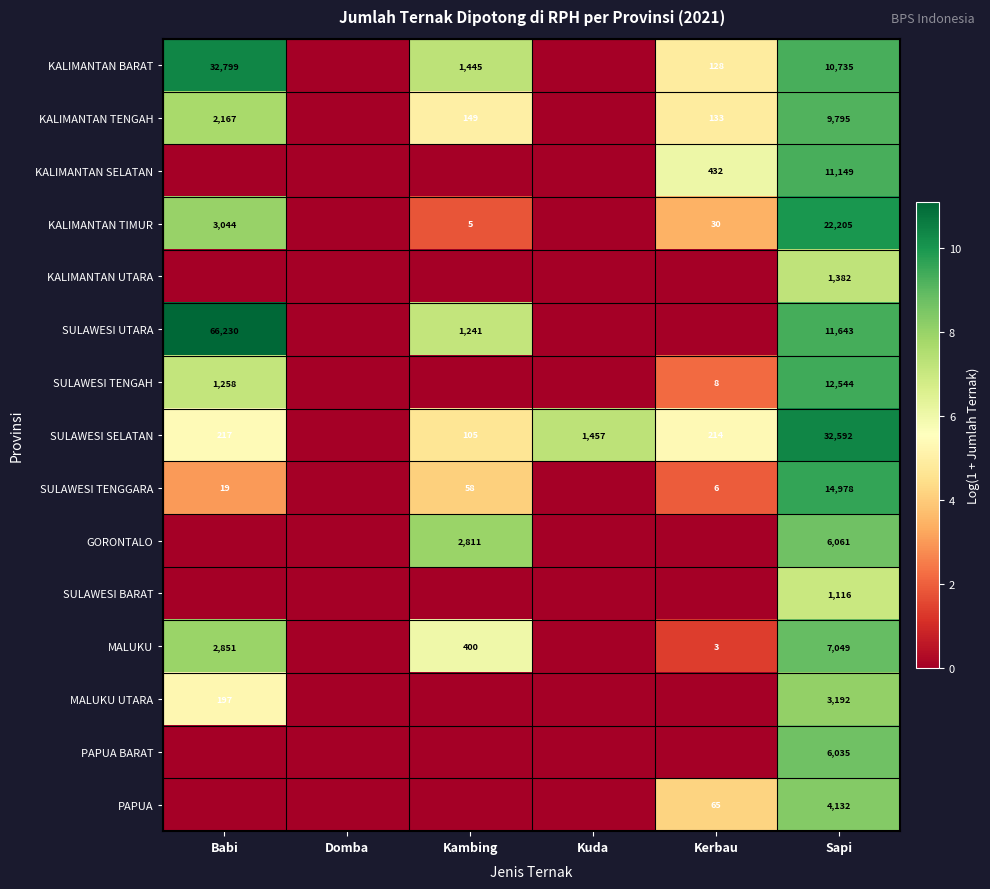

At how many categories does at least one series exceed 10?

2